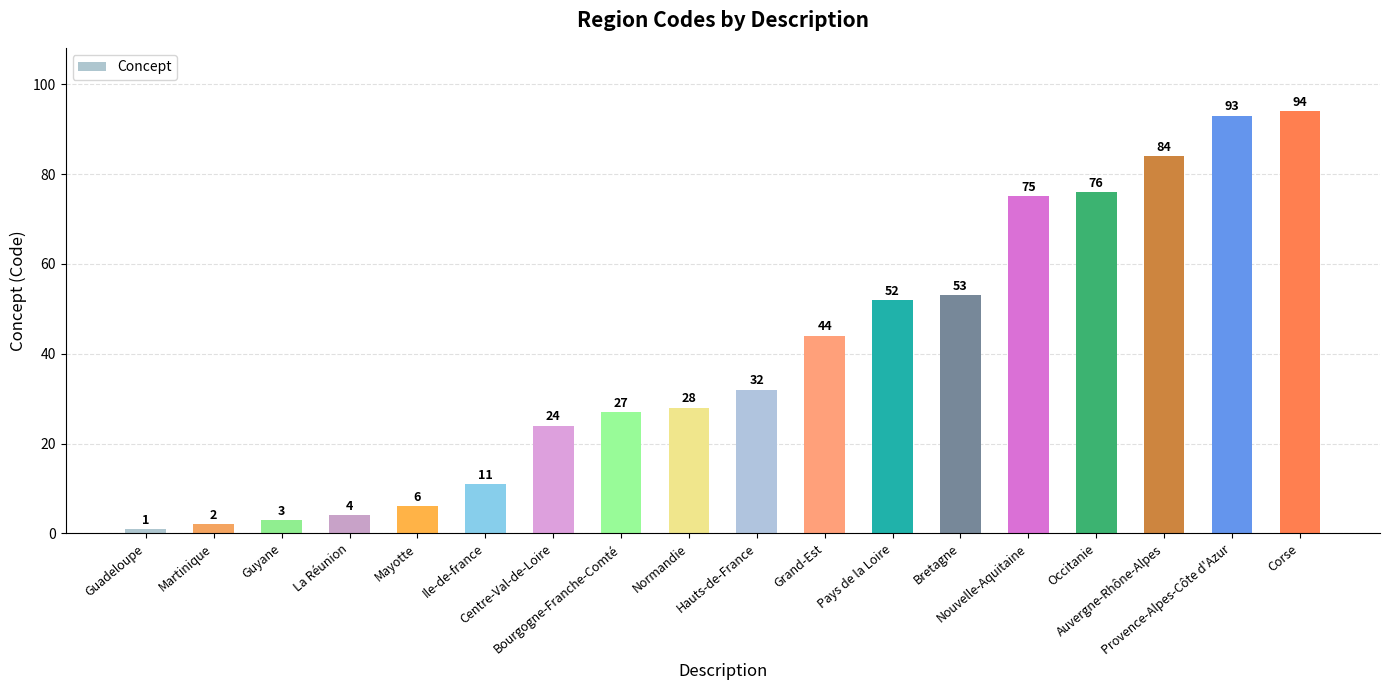

What is the approximate value at Grand-Est?

44